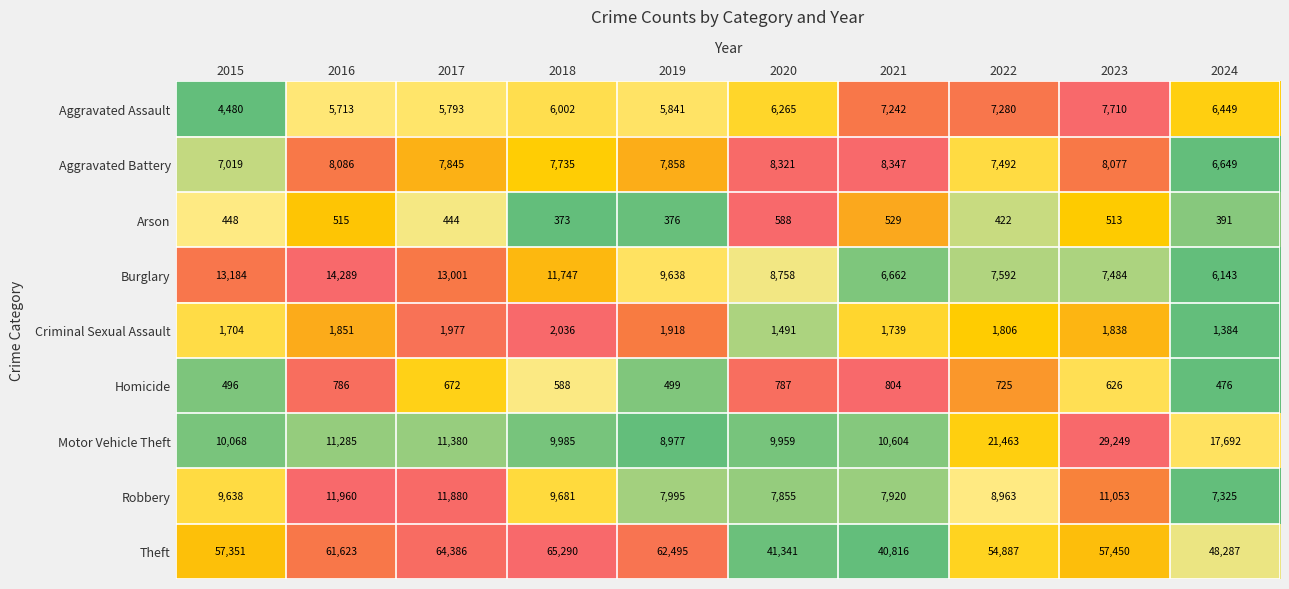

Rank the series by their maximum value, from highest to lowest.

Theft, Motor Vehicle Theft, Burglary, Robbery, Aggravated Battery, Aggravated Assault, Criminal Sexual Assault, Homicide, Arson